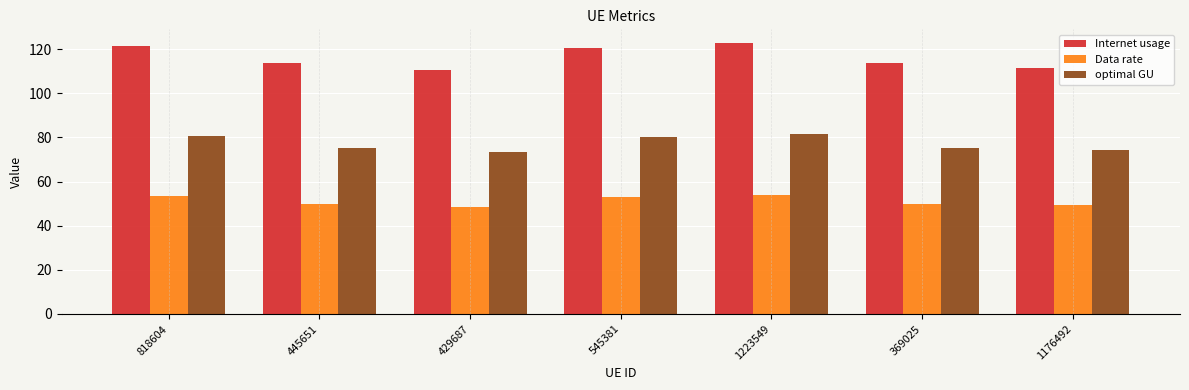

What is the spread (max minus min) of values at 429687?

61.8